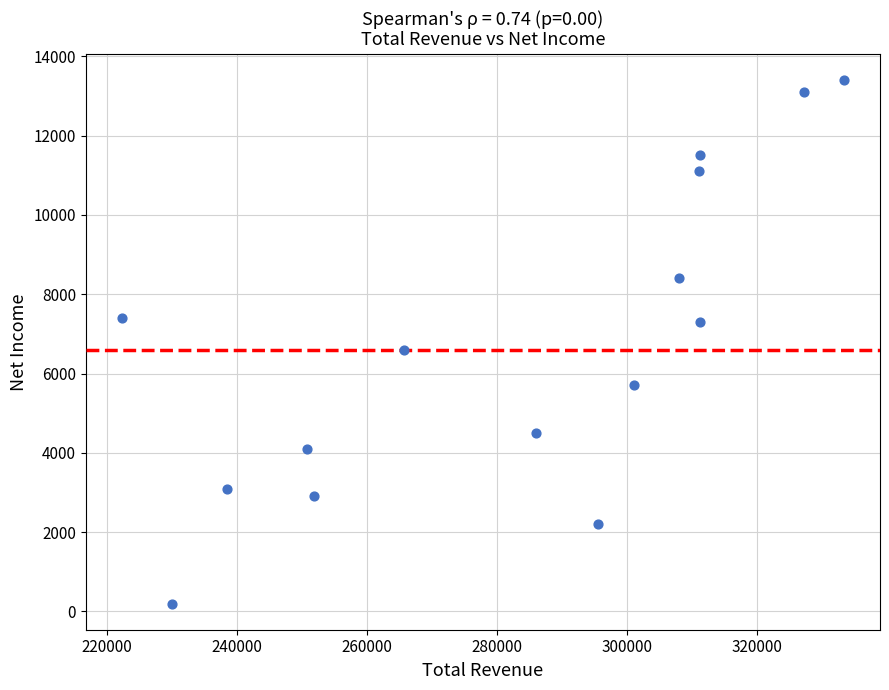

What Y value in the scatter plot is closest to 6800?

6600